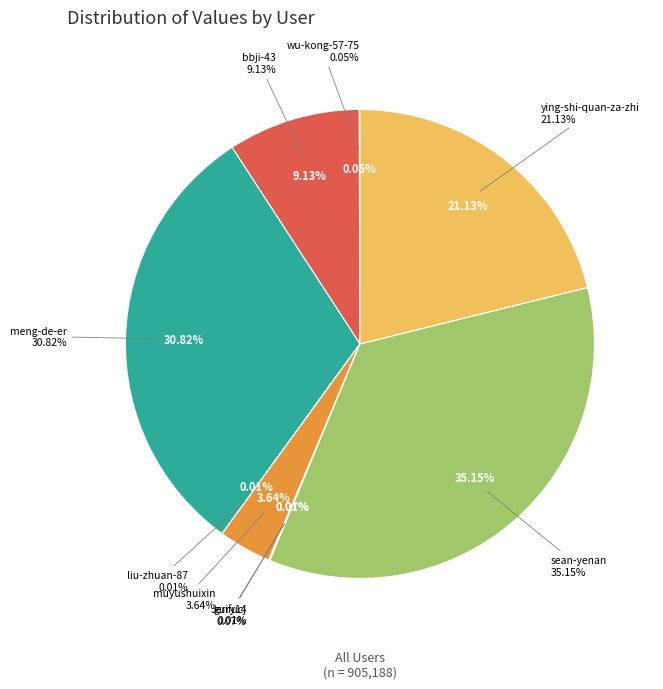

To the nearest percent, what is the average slice percentage?

11%